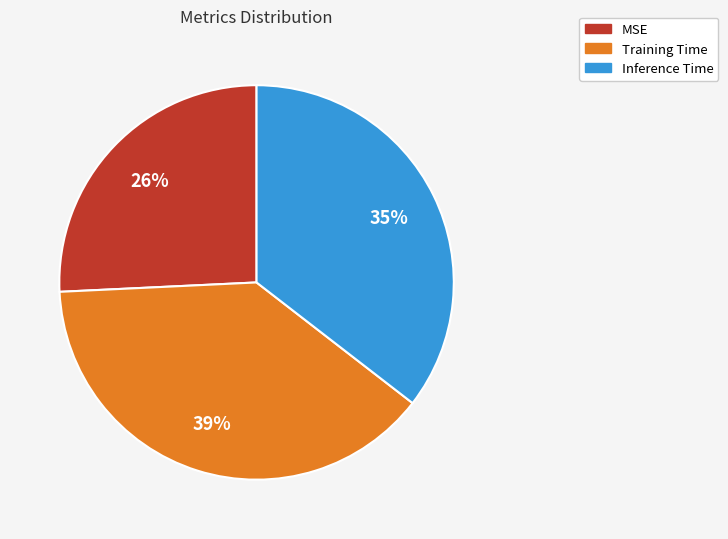

True or false: Inference Time accounts for 35% of the total.

True